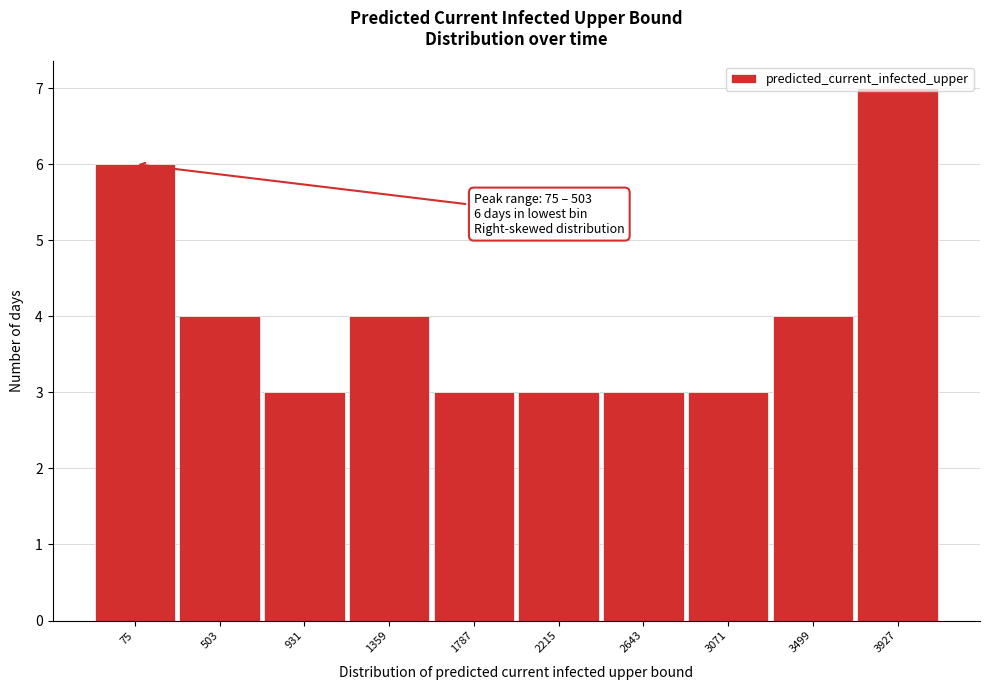

At which category does the chart reach its peak across all series?

3927